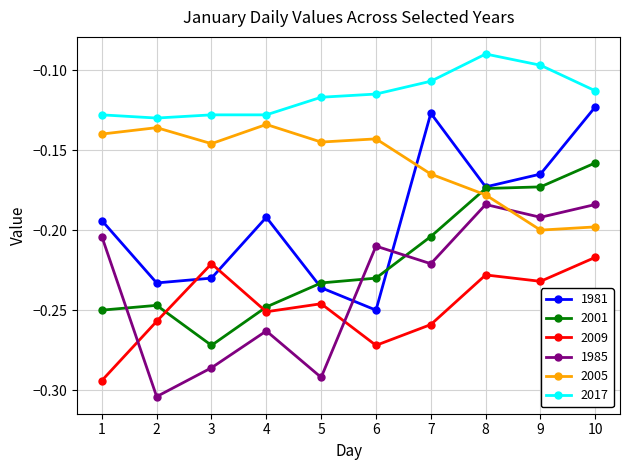

What are all the series names shown in the legend?

1981, 2001, 2009, 1985, 2005, 2017